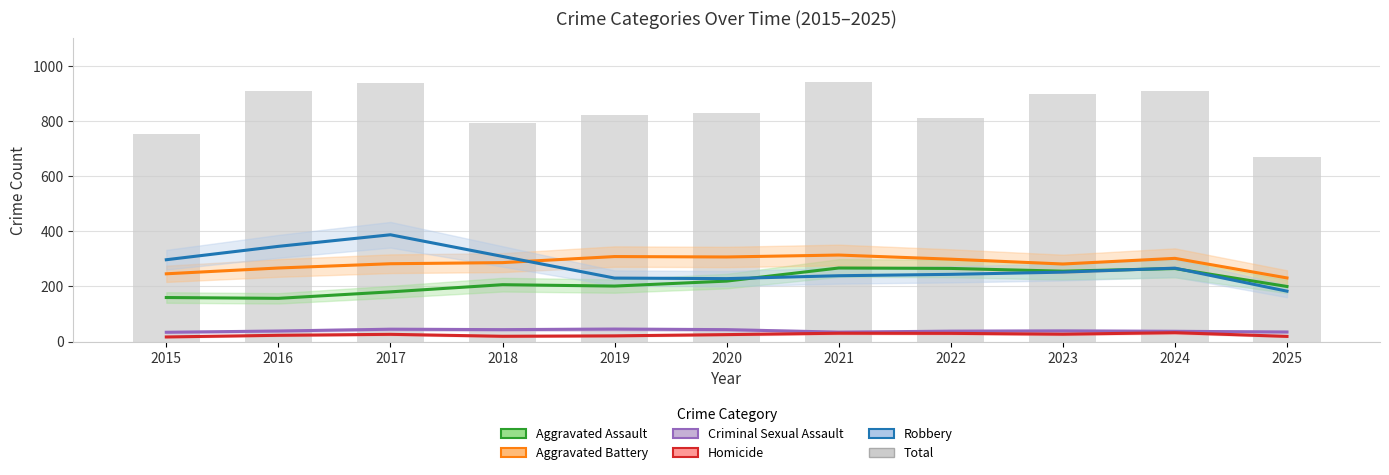

What is the spread (max minus min) of values at 2025?

212.0